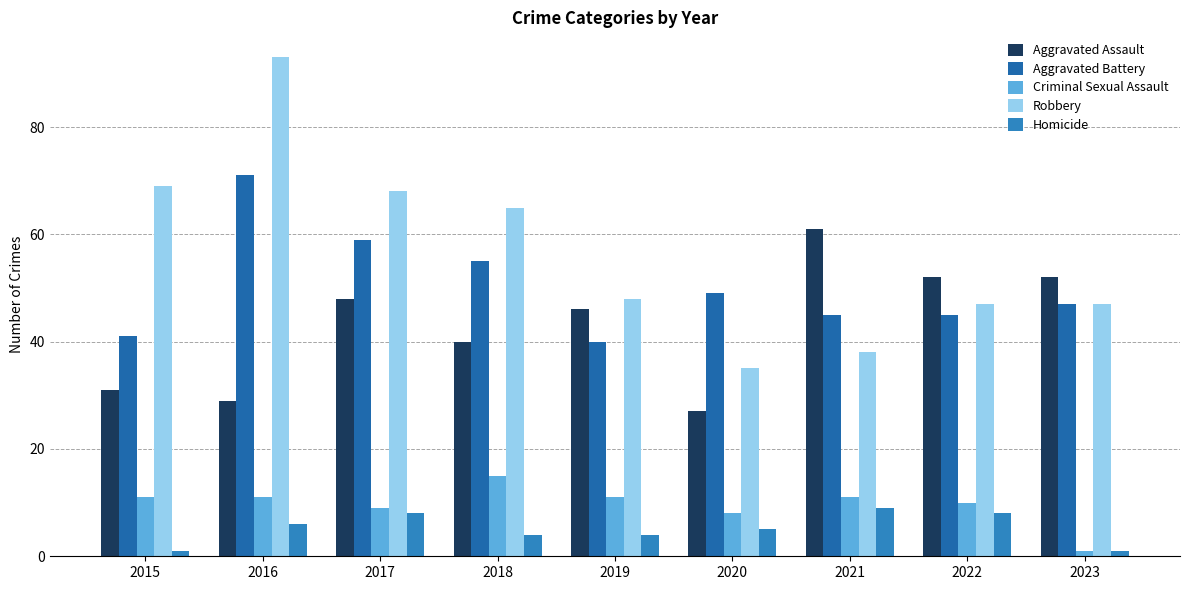

Are the bars horizontal?

No